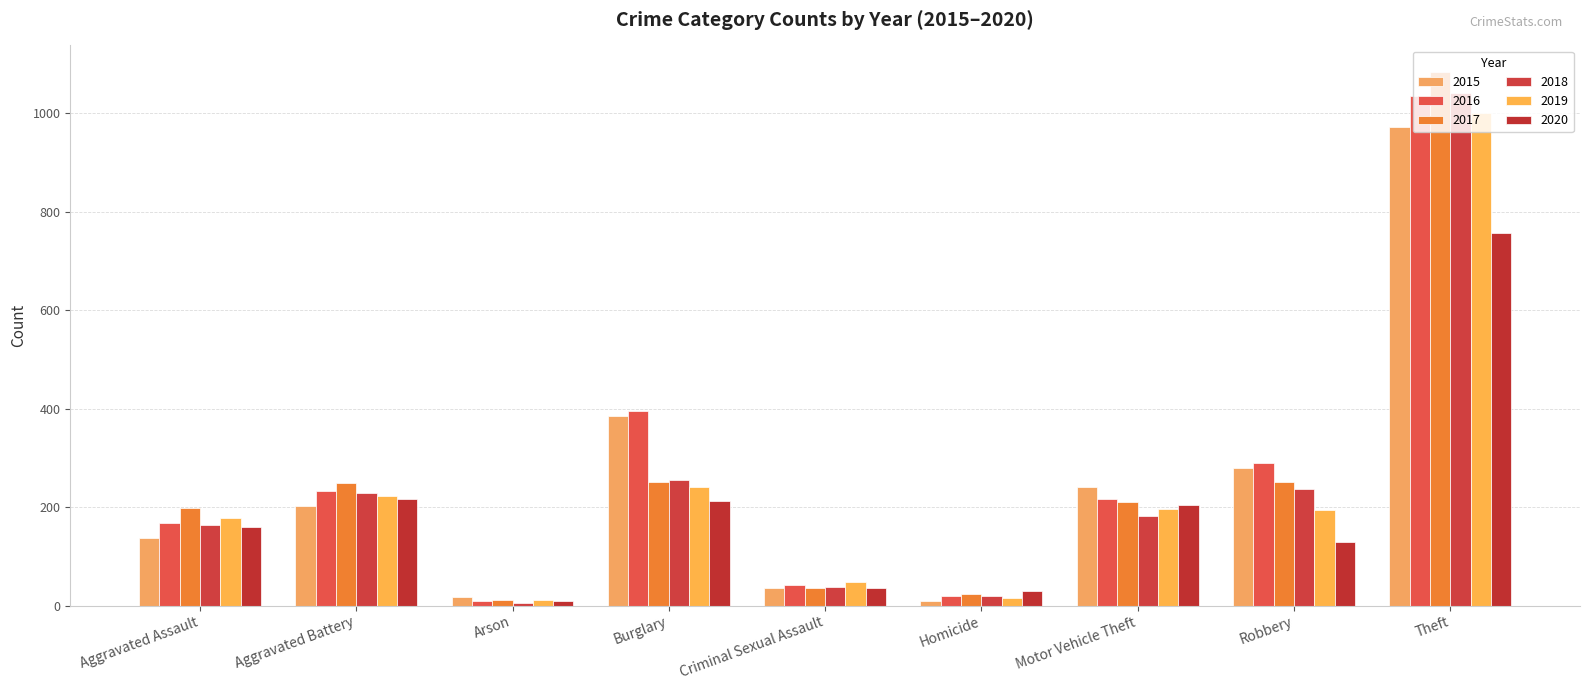

What is the label of the 3rd bar from the left?

Arson